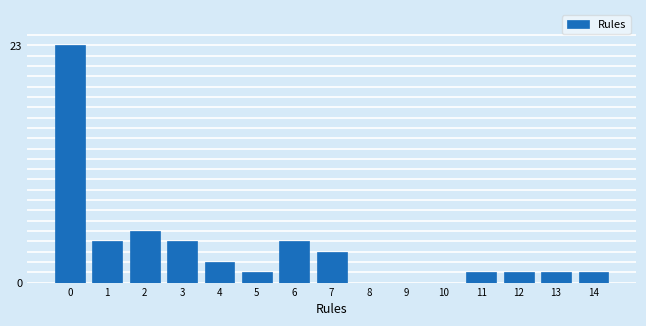

Reading left to right, list all the values displayed in this chart.

0=23	1=4	2=5	3=4	4=2	5=1	6=4	7=3	8=0	9=0	10=0	11=1	12=1	13=1	14=1